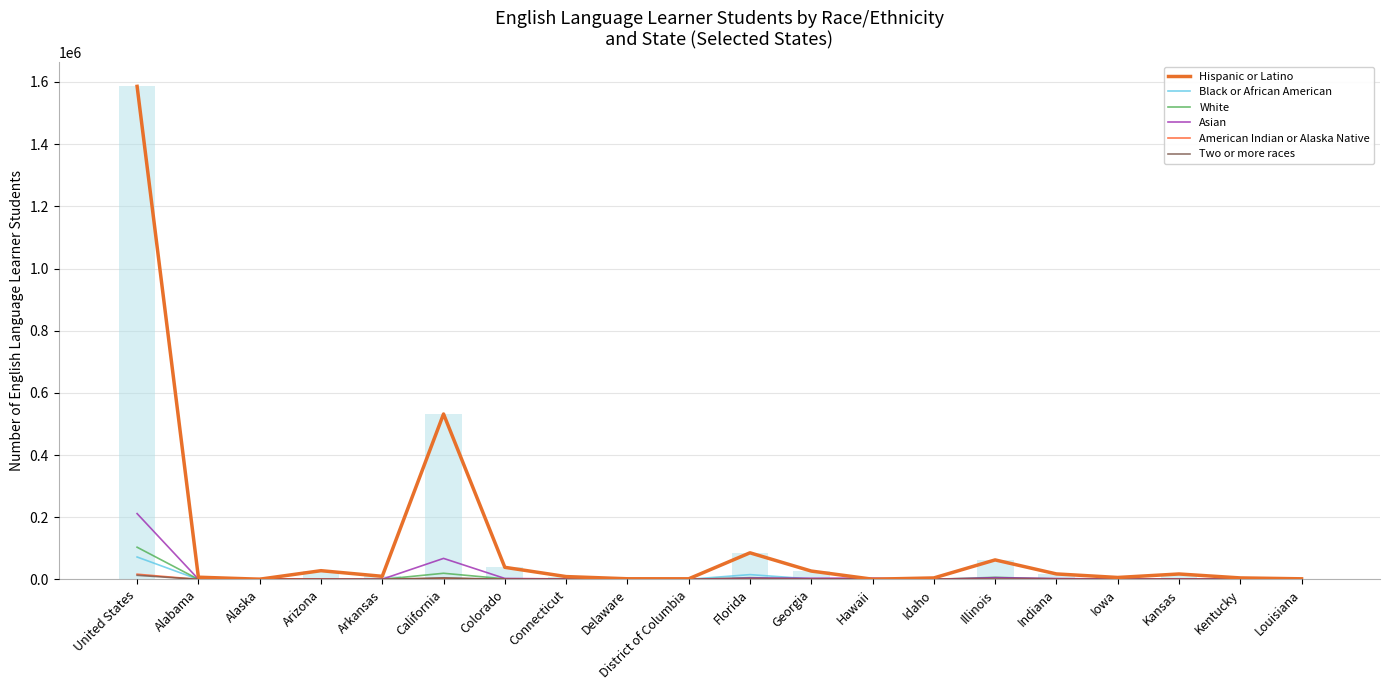

Are the bars grouped side by side (vs. stacked)?

Yes